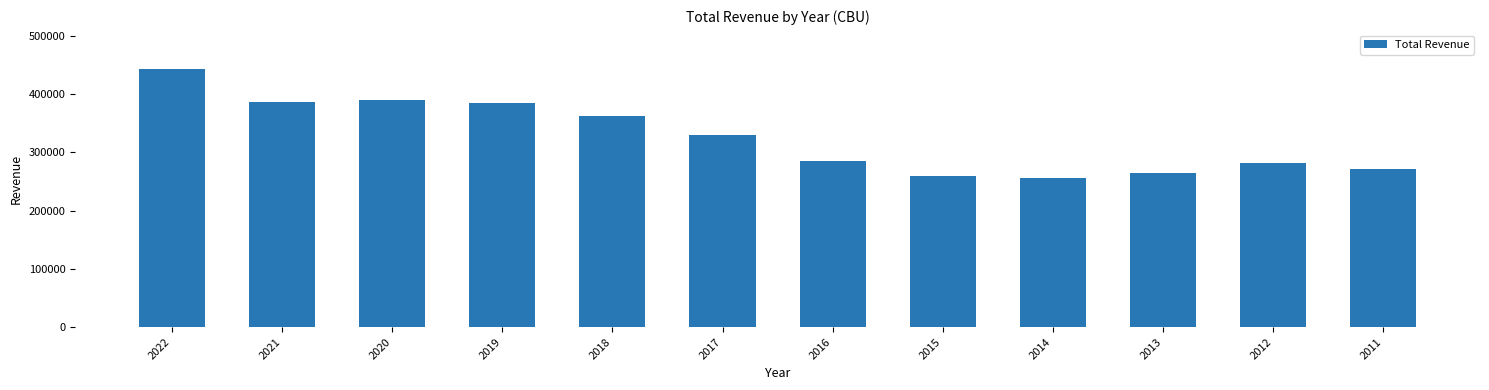

What is the sum of all values?

3915900